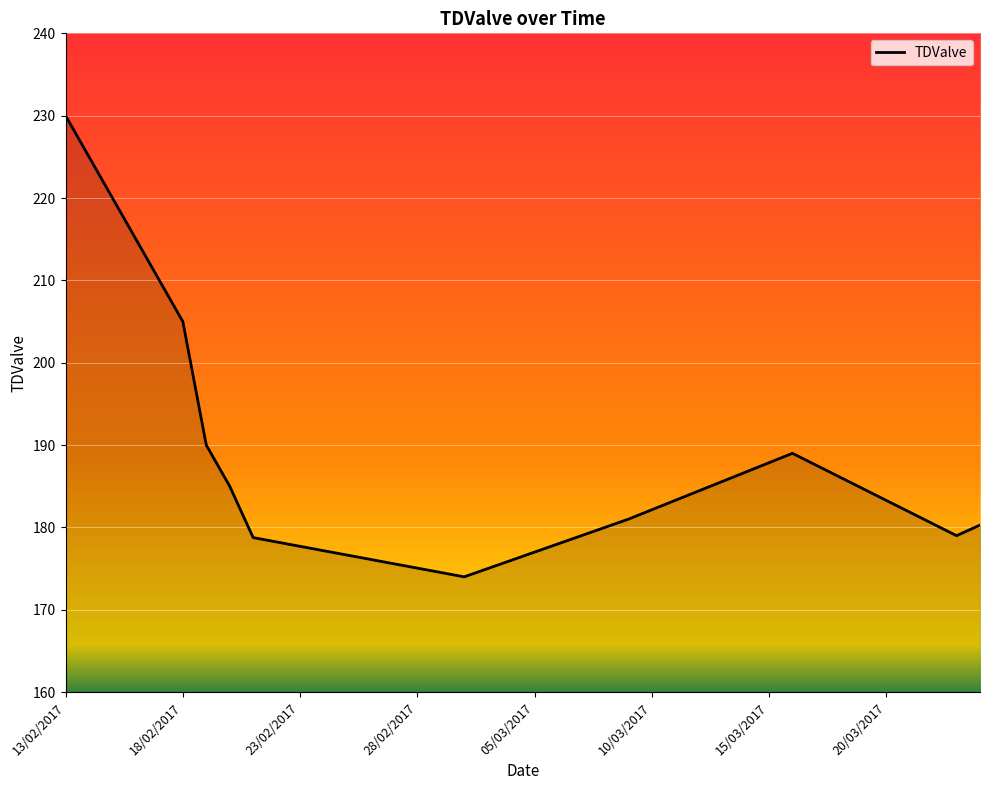

What is the smallest value displayed?

174.0